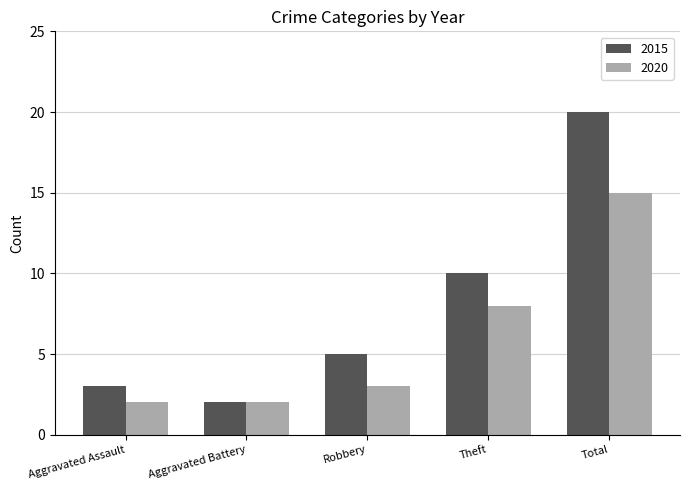

What is the difference between the maximum and minimum values in the 2015 series?

18